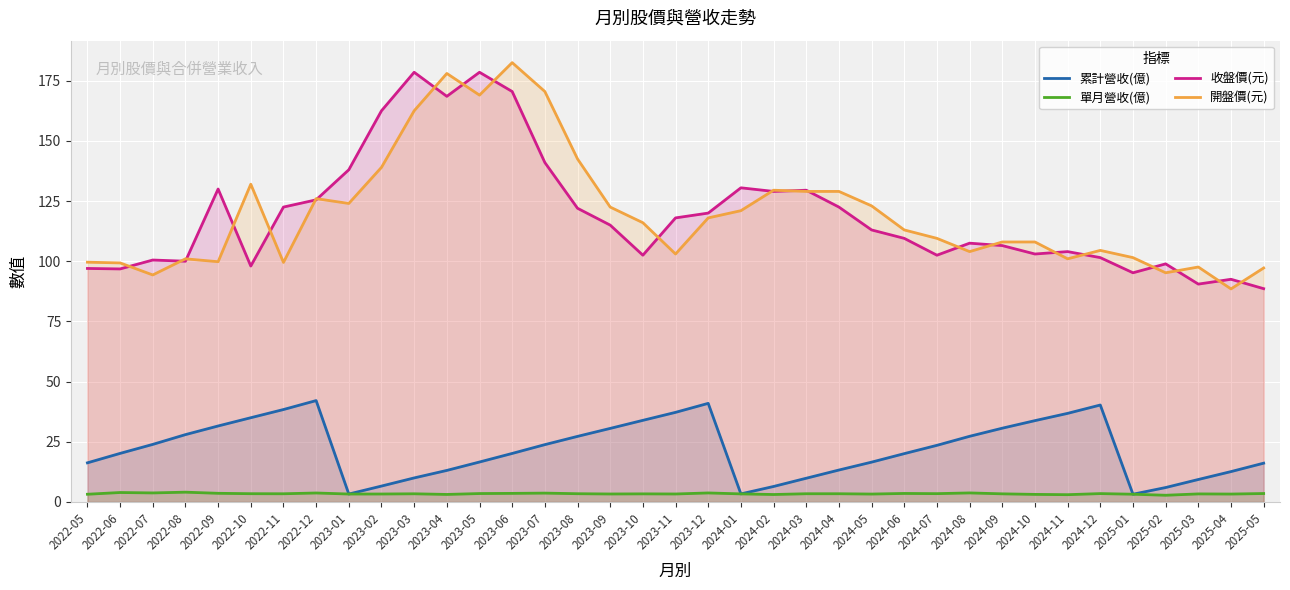

At which label does 收盤價(元) reach its peak?

2023-03